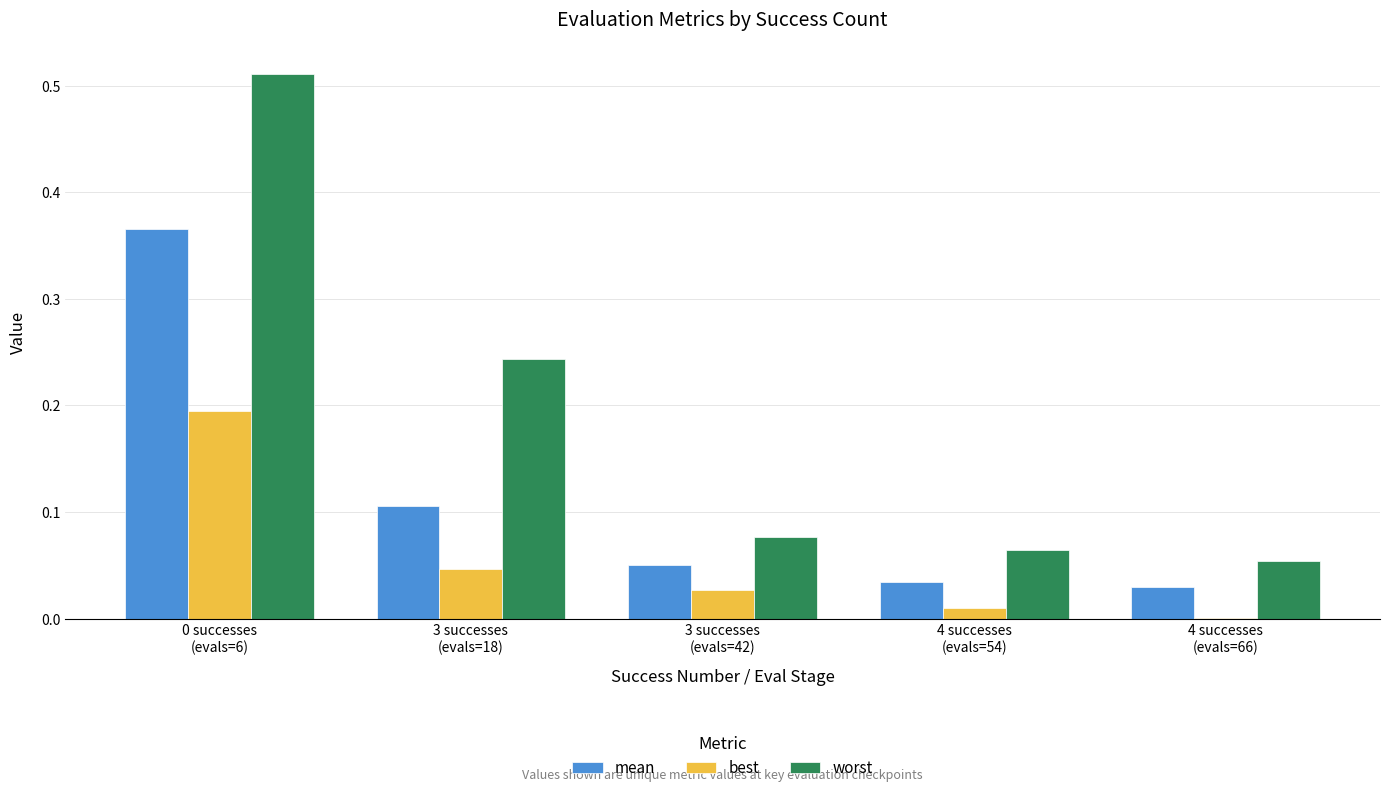

Which series has the largest total across all categories?

worst